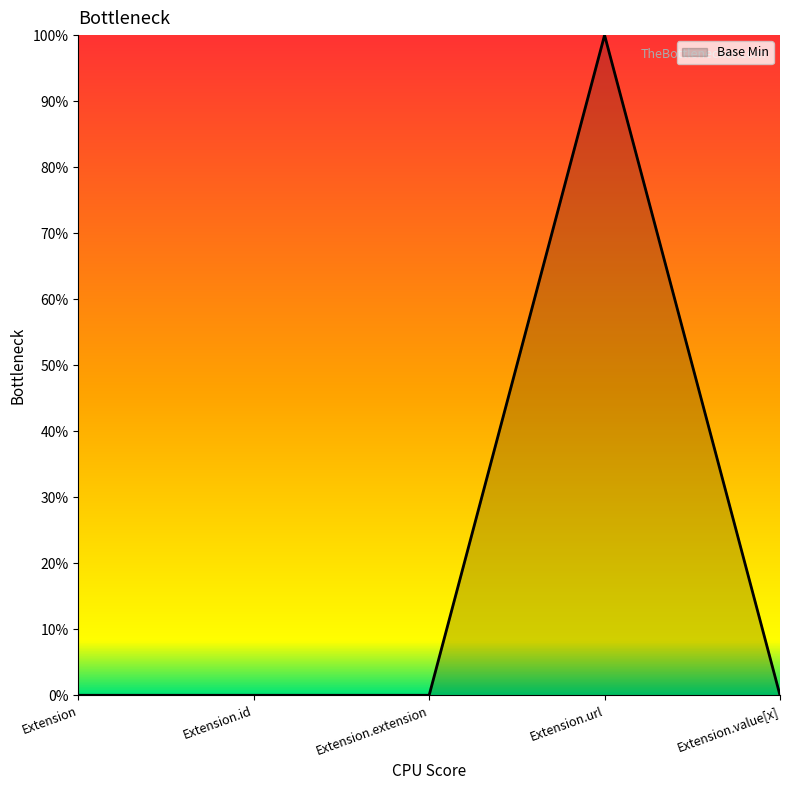

Where is the first local maximum?

Extension.url